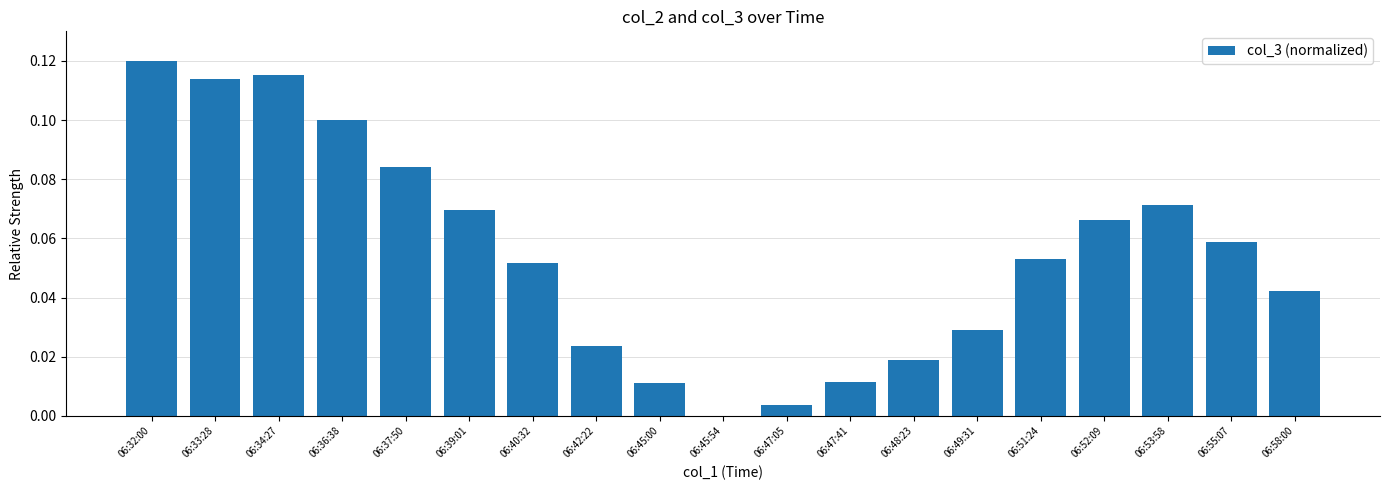

At which category does the chart reach its peak across all series?

06:32:00